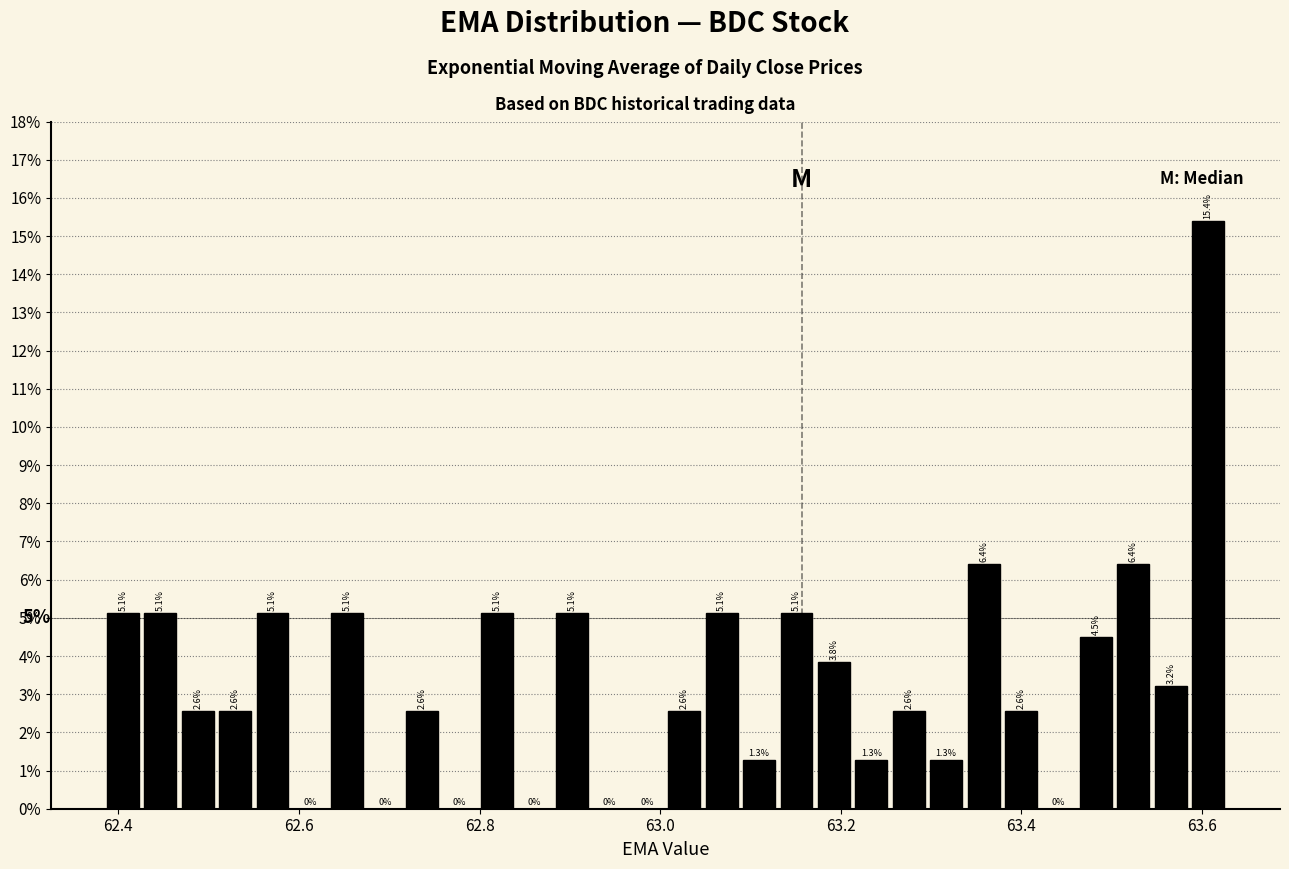

Read against the x-axis, roughly where is the centre of the tallest bar?

63.60